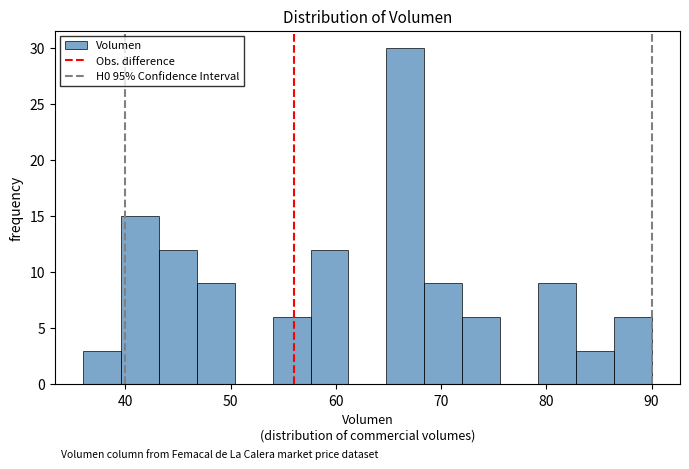

Read against the x-axis, roughly where is the centre of the tallest bar?

67